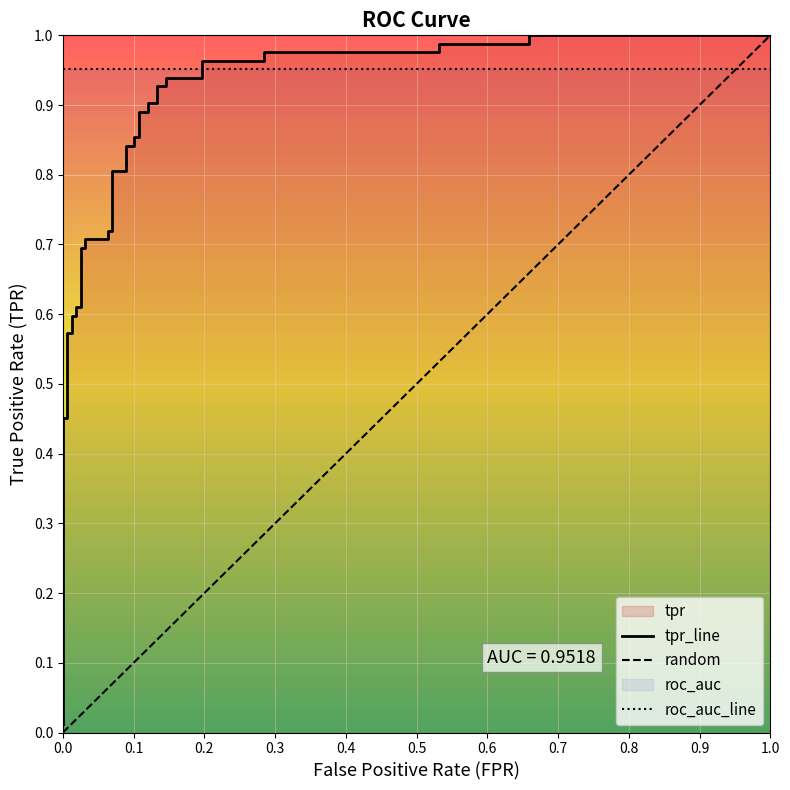

What is the maximum value shown in the chart?

1.0